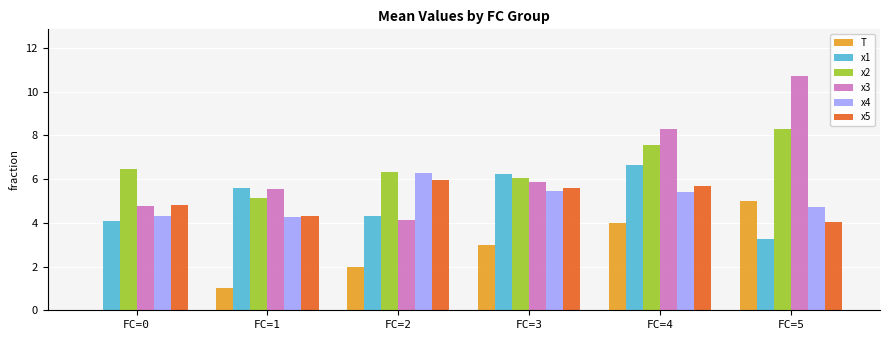

The value of T at FC=0 is 0.0. True or false?

True